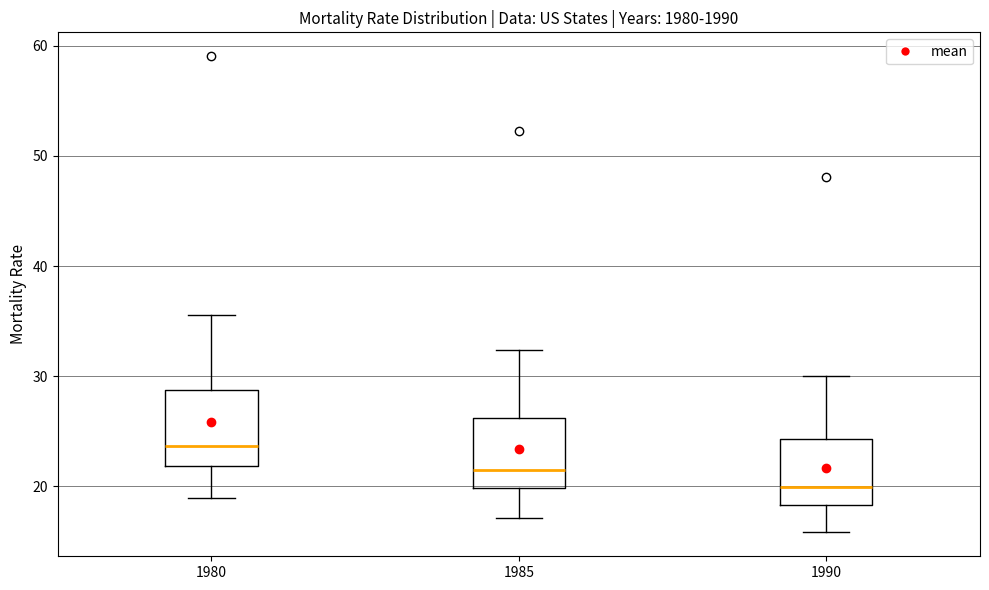

Where is the lower edge of the box at x = 1985 on the y-axis? The values are not printed on the chart, so give them approximately, as read against the axis.

20